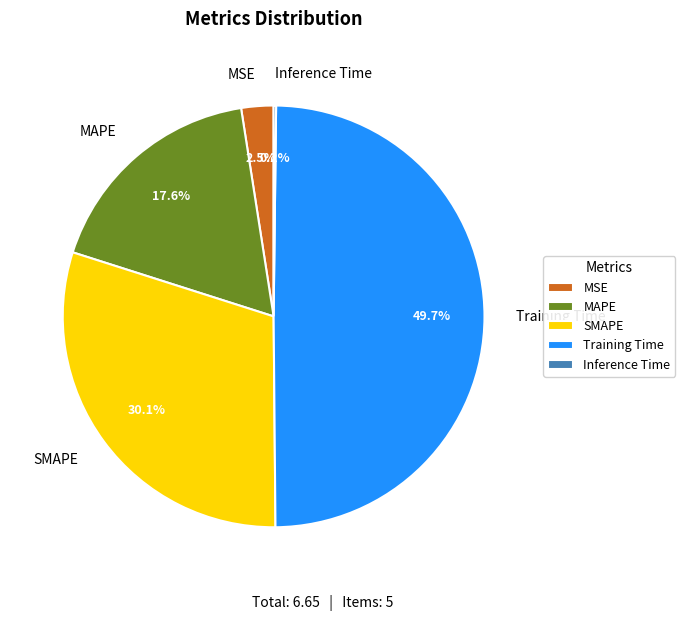

Is the sum of SMAPE and MAPE greater than half?

No